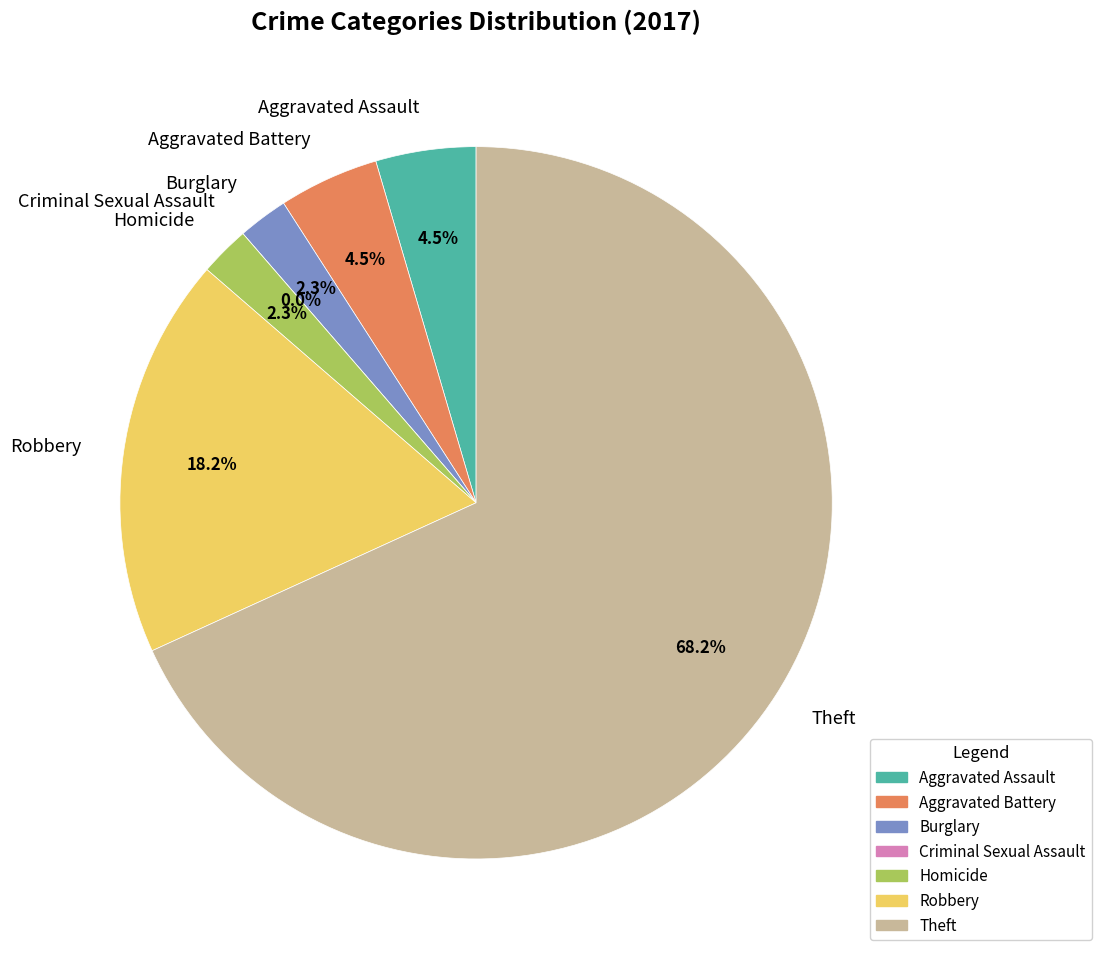

True or false: Aggravated Assault accounts for 1% of the total.

False